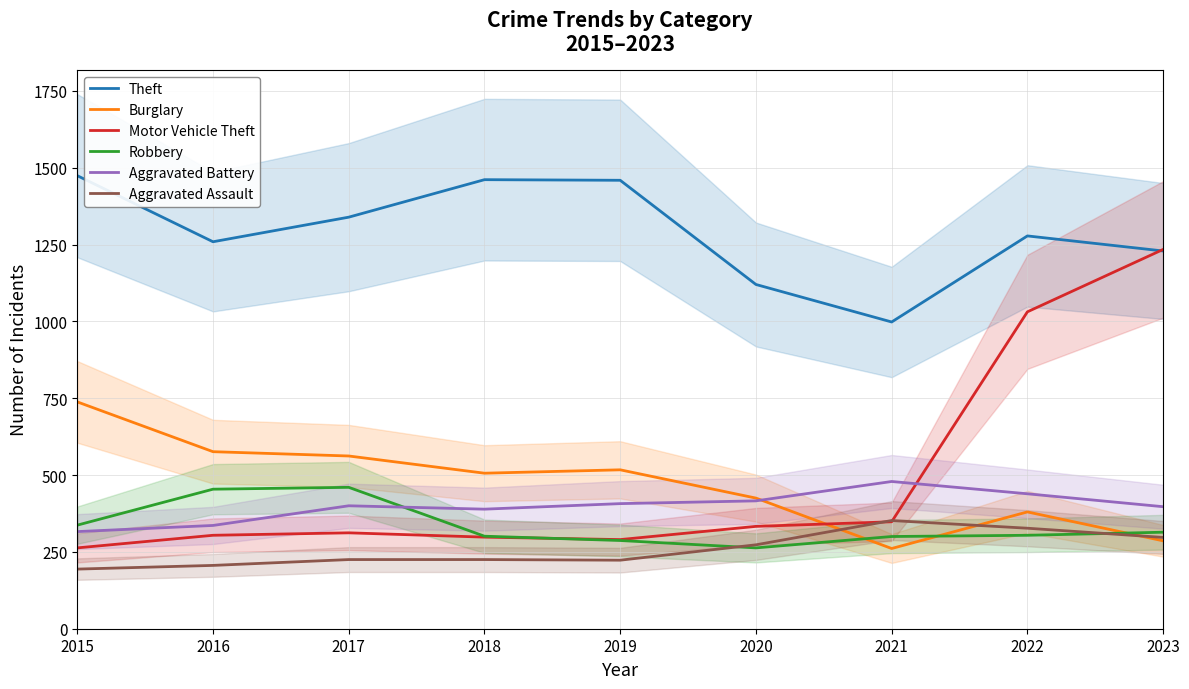

The Theft series shows 879 at 2022. True or false?

False